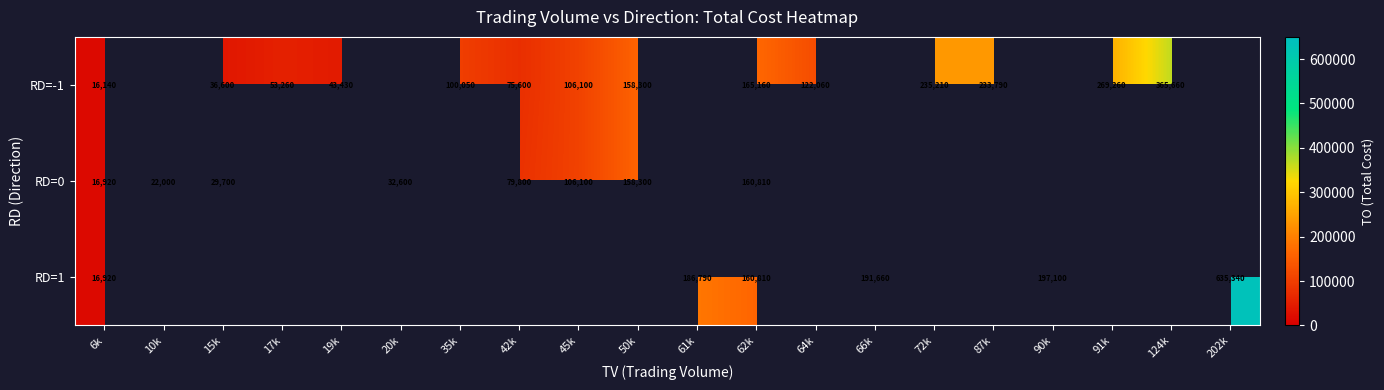

The value of RD=1 at 66k is 191660. True or false?

True